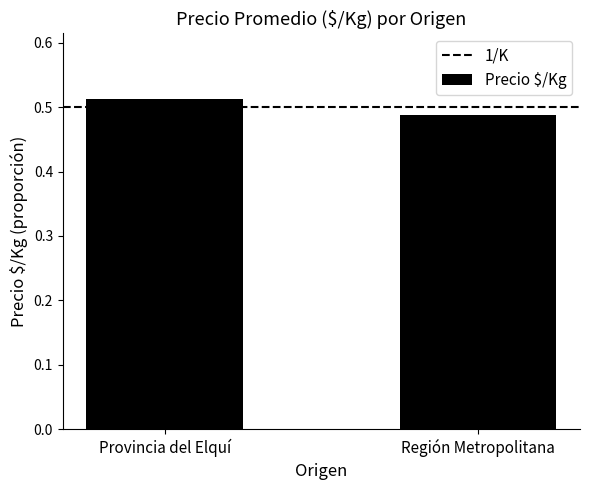

What position from the right is Provincia del Elquí?

2